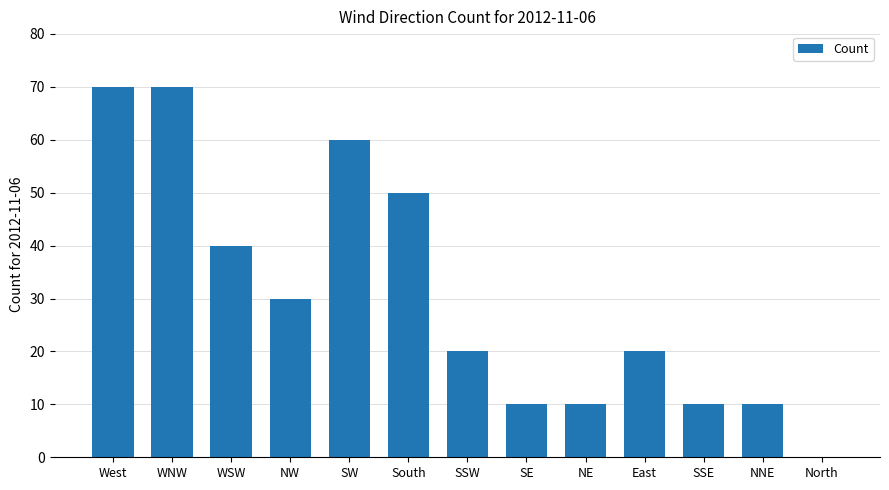

What is the greatest value displayed?

70